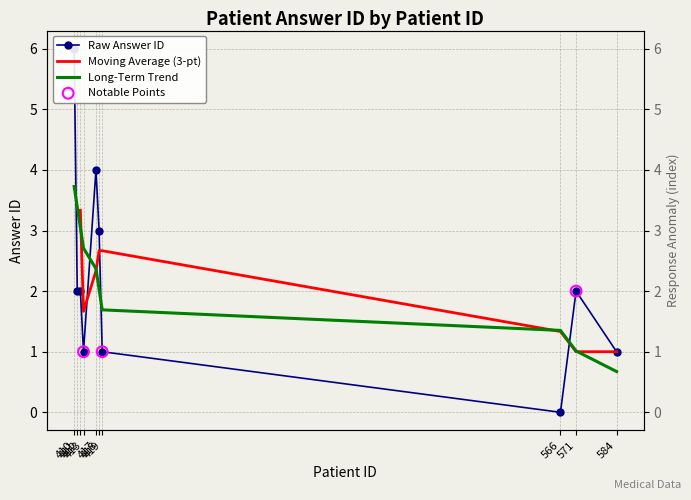

Which has a higher value, 410 or 566?

410